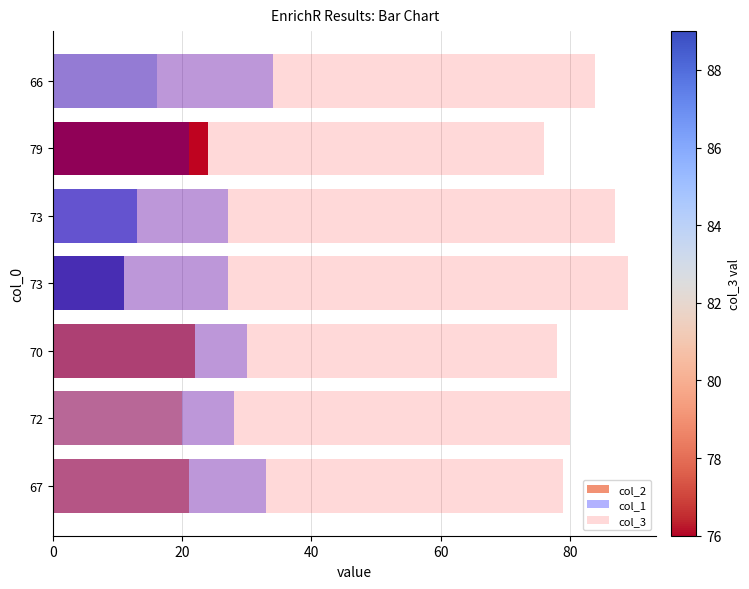

How many bars are there in each group?

3